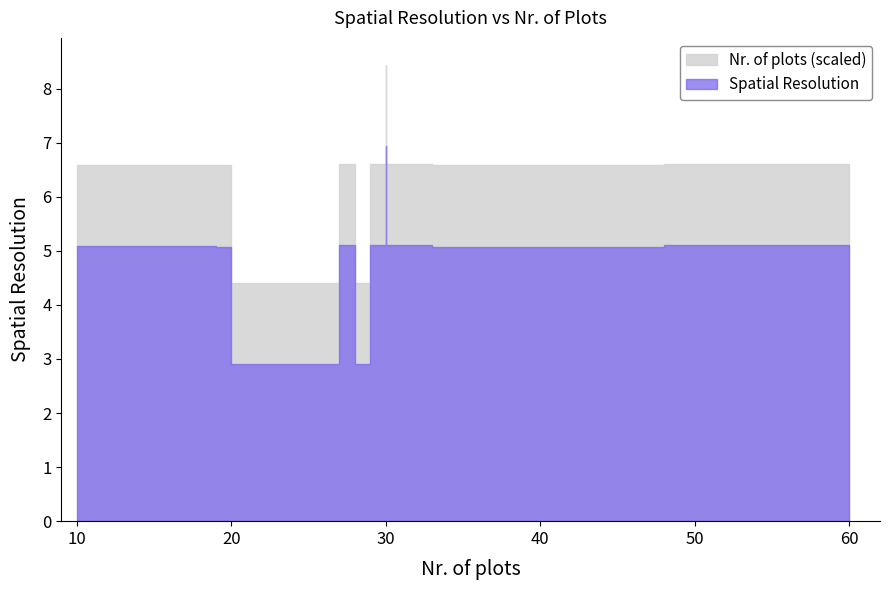

How many lines are shown in the chart?

2